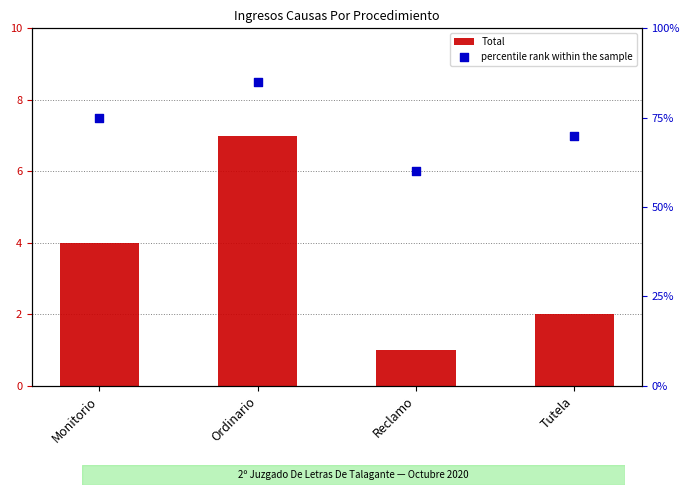

Which series reaches the minimum Y coordinate?

Total